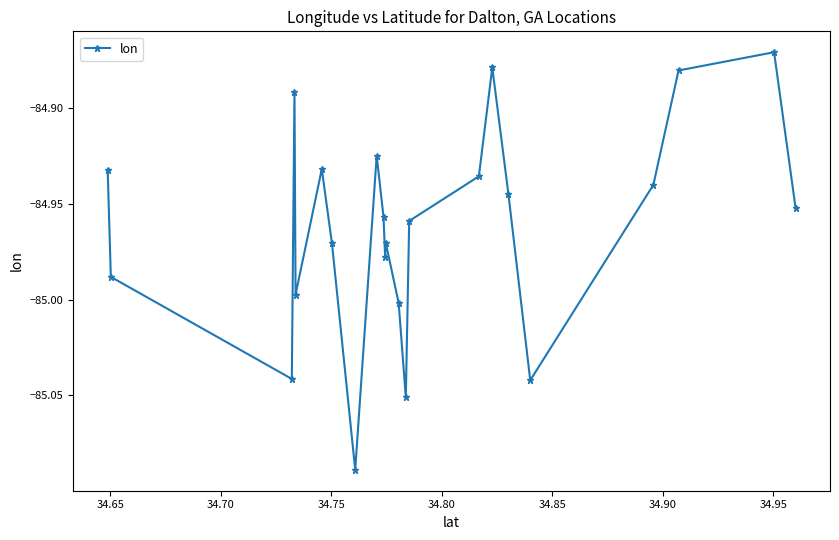

True or false: there are more than 0 points higher than both neighbors.

True